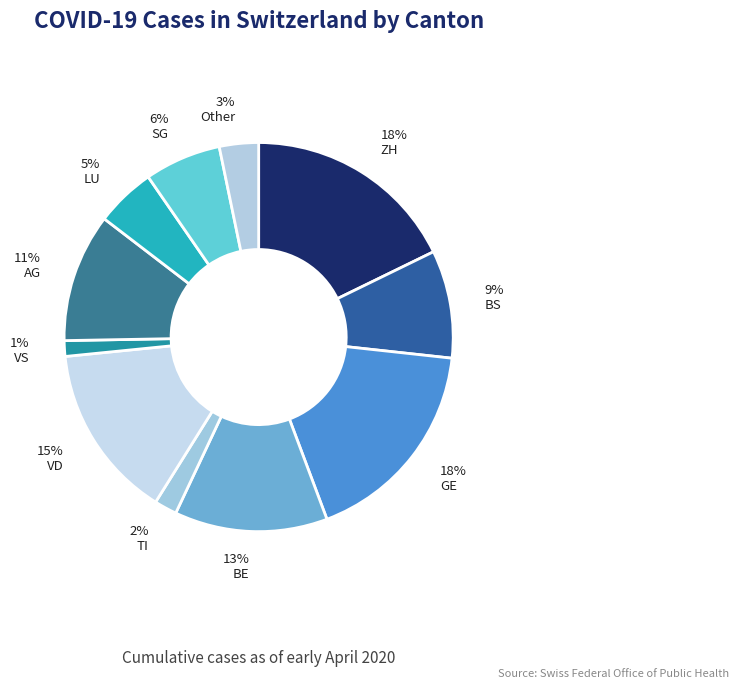

How many slices are in this pie chart?

11